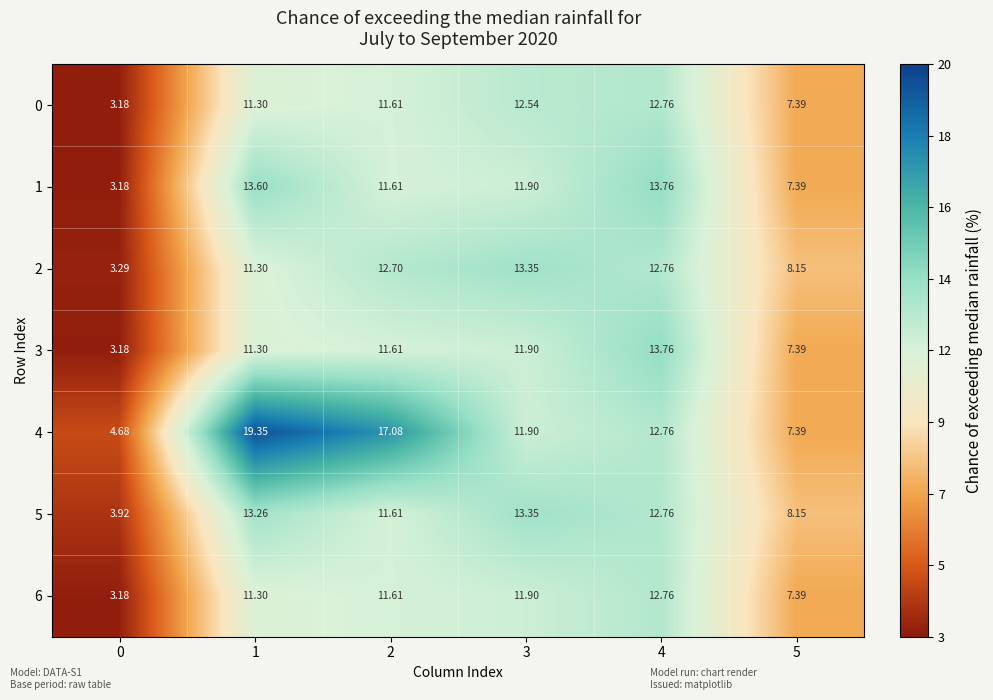

Is the value of 5 at 0 greater than the value of 2 at 2?

No